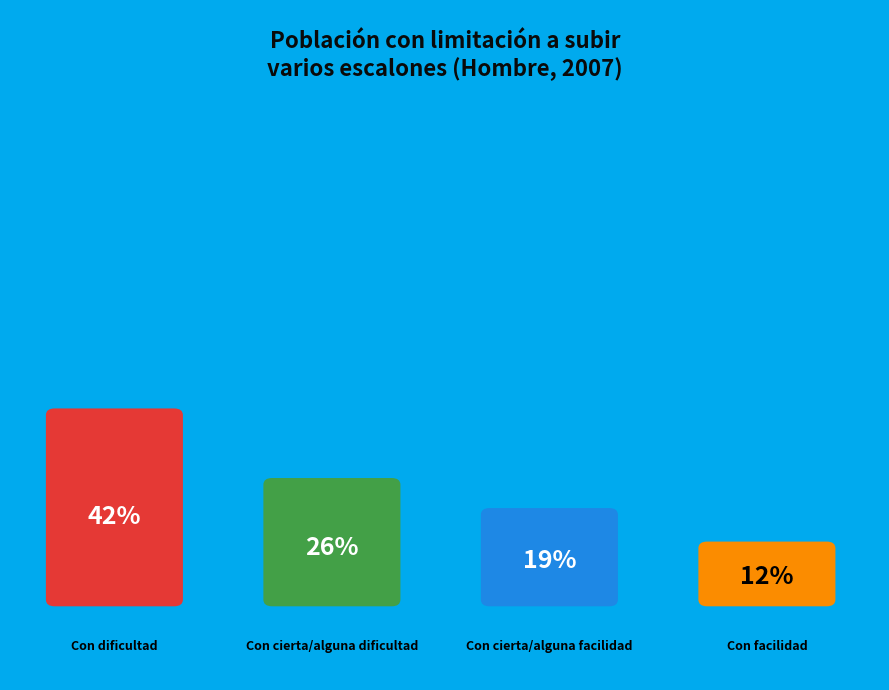

To the nearest percent, what percentage of the pie is Con facilidad?

12%